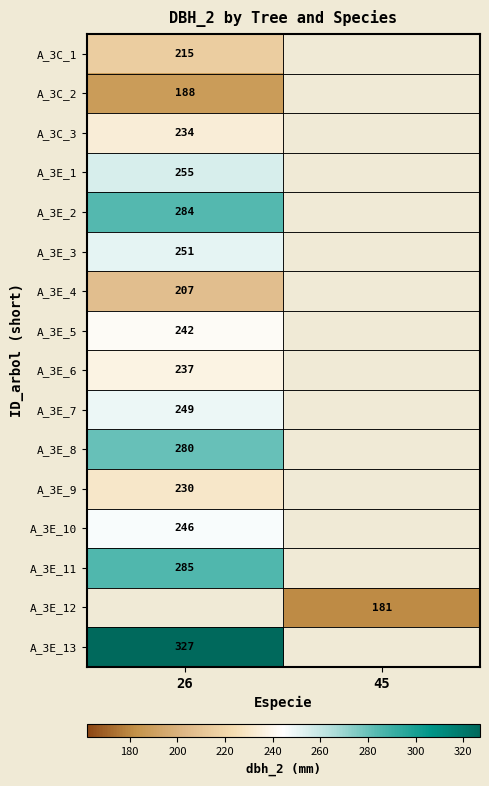

Is it true that A_3E_5 equals 242 at 26?

True